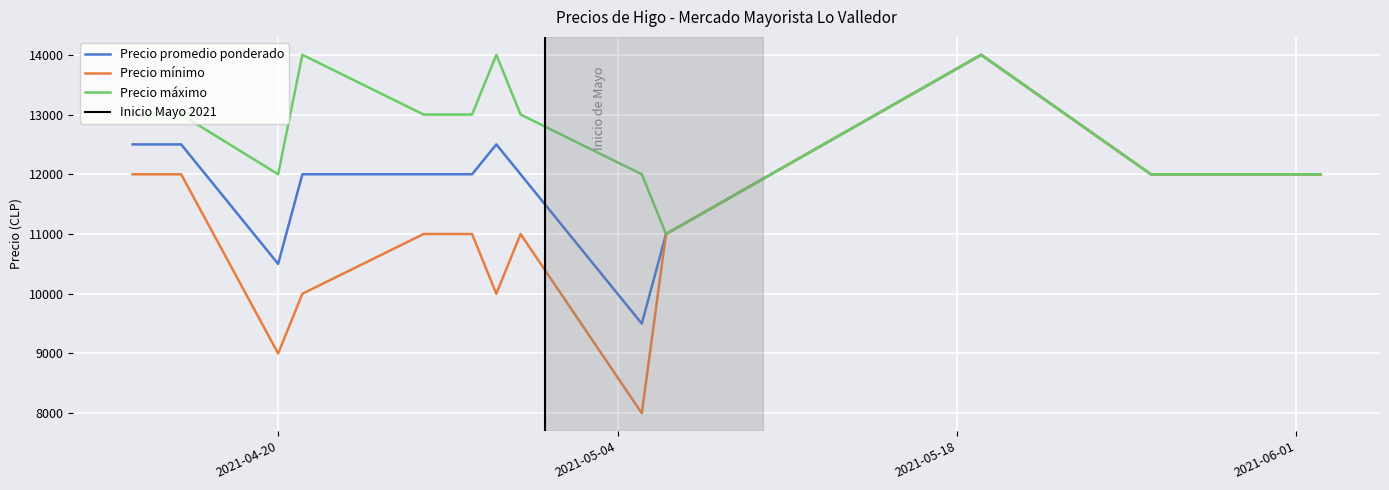

Reading left to right, extract all data points from this chart.

Precio promedio ponderado: 2021-04-14=12500	2021-04-16=12500	2021-04-20=10500	2021-04-21=12000	2021-04-26=12000	2021-04-28=12000	2021-04-29=12500	2021-04-30=12000	2021-05-05=9500	2021-05-06=11000	2021-05-19=14000	2021-05-26=12000	2021-05-28=12000	2021-06-02=12000
Precio mínimo: 2021-04-14=12000	2021-04-16=12000	2021-04-20=9000	2021-04-21=10000	2021-04-26=11000	2021-04-28=11000	2021-04-29=10000	2021-04-30=11000	2021-05-05=8000	2021-05-06=11000	2021-05-19=14000	2021-05-26=12000	2021-05-28=12000	2021-06-02=12000
Precio máximo: 2021-04-14=13000	2021-04-16=13000	2021-04-20=12000	2021-04-21=14000	2021-04-26=13000	2021-04-28=13000	2021-04-29=14000	2021-04-30=13000	2021-05-05=12000	2021-05-06=11000	2021-05-19=14000	2021-05-26=12000	2021-05-28=12000	2021-06-02=12000